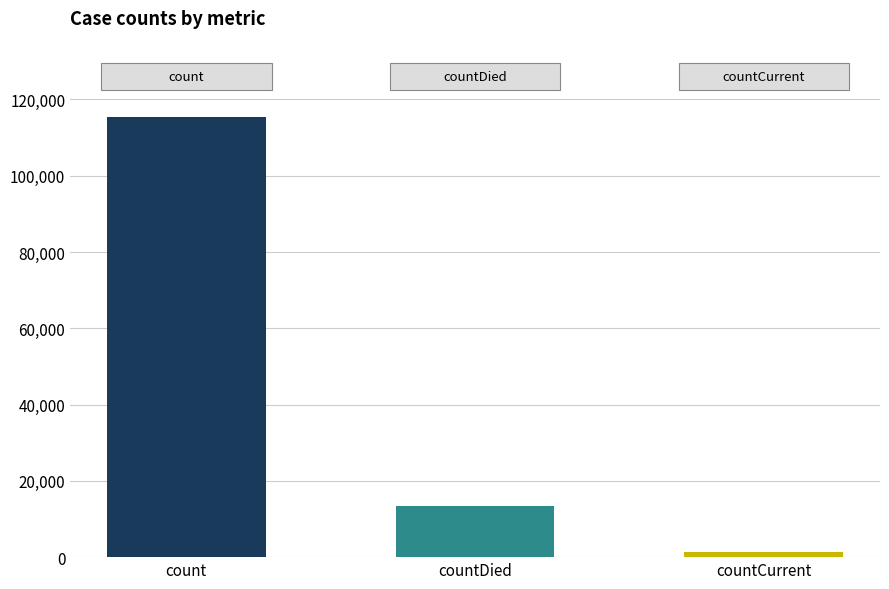

At which category does the chart reach its peak across all series?

count